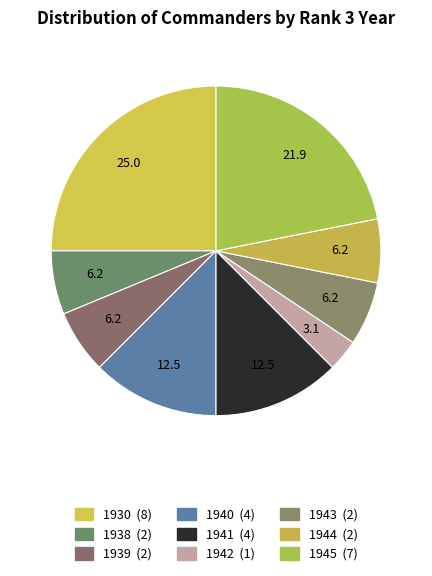

To the nearest percent, what is the average slice percentage?

11%